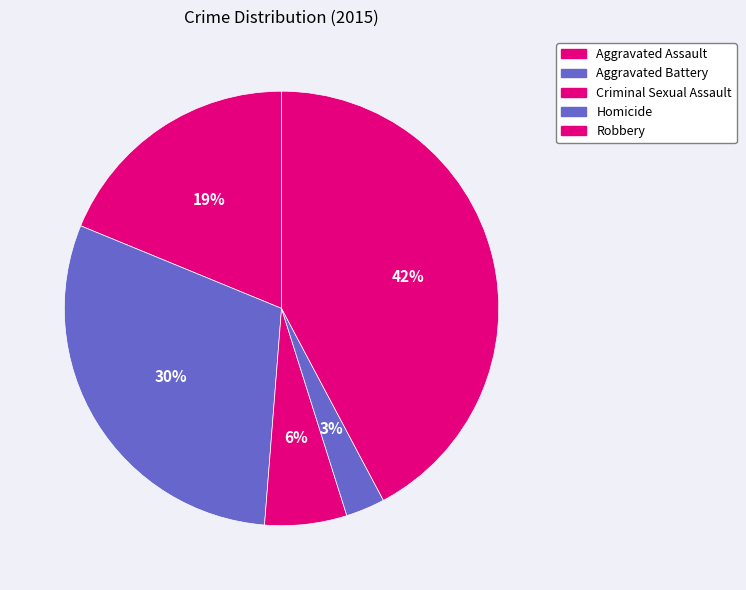

To the nearest percent, what is the difference between the largest and smallest slice percentages?

39%